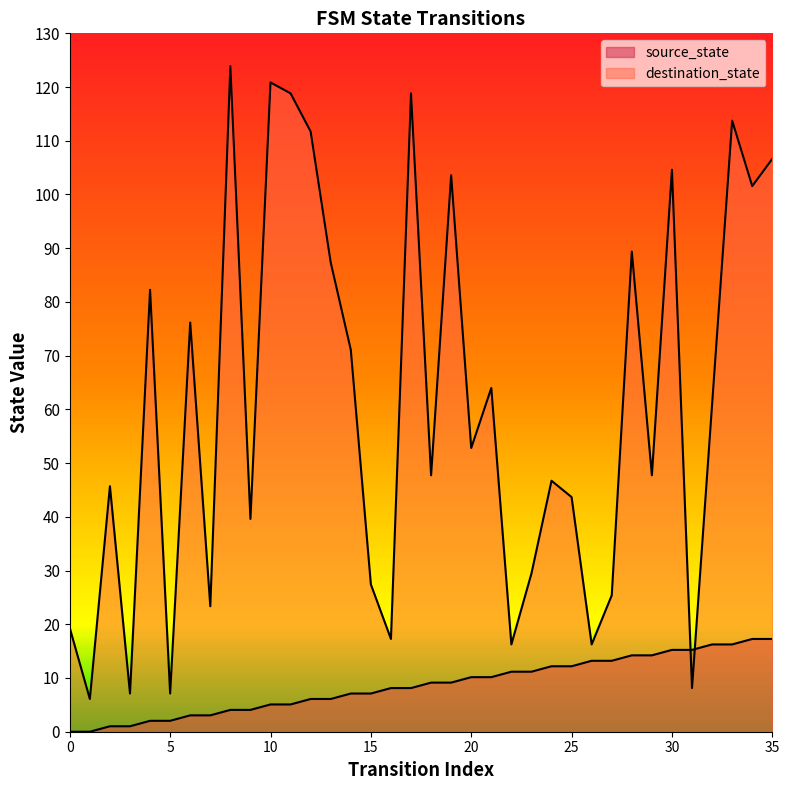

What is the value of the destination_state point at the 25th from the left?

46.7